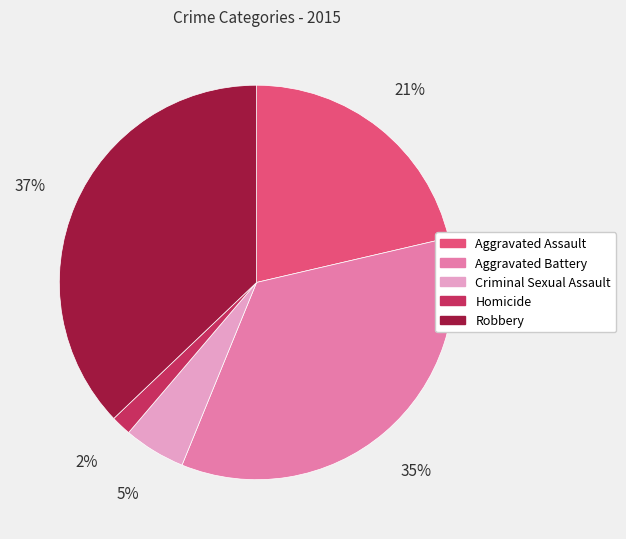

Which slice is the smallest?

Homicide